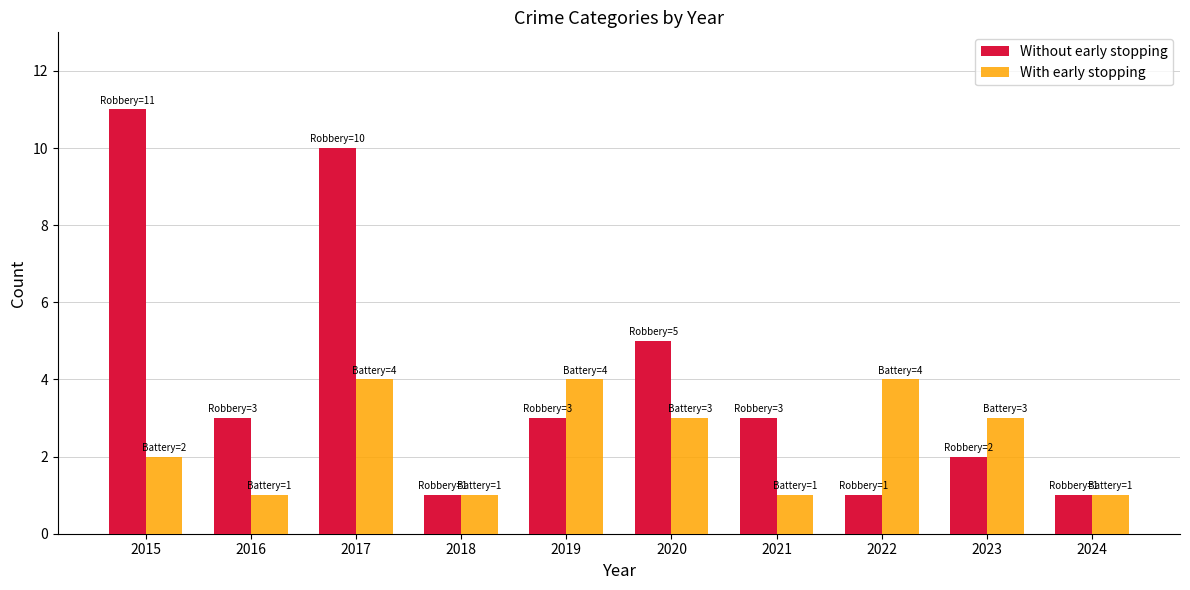

Where is With early stopping nearest to the value 2?

2015